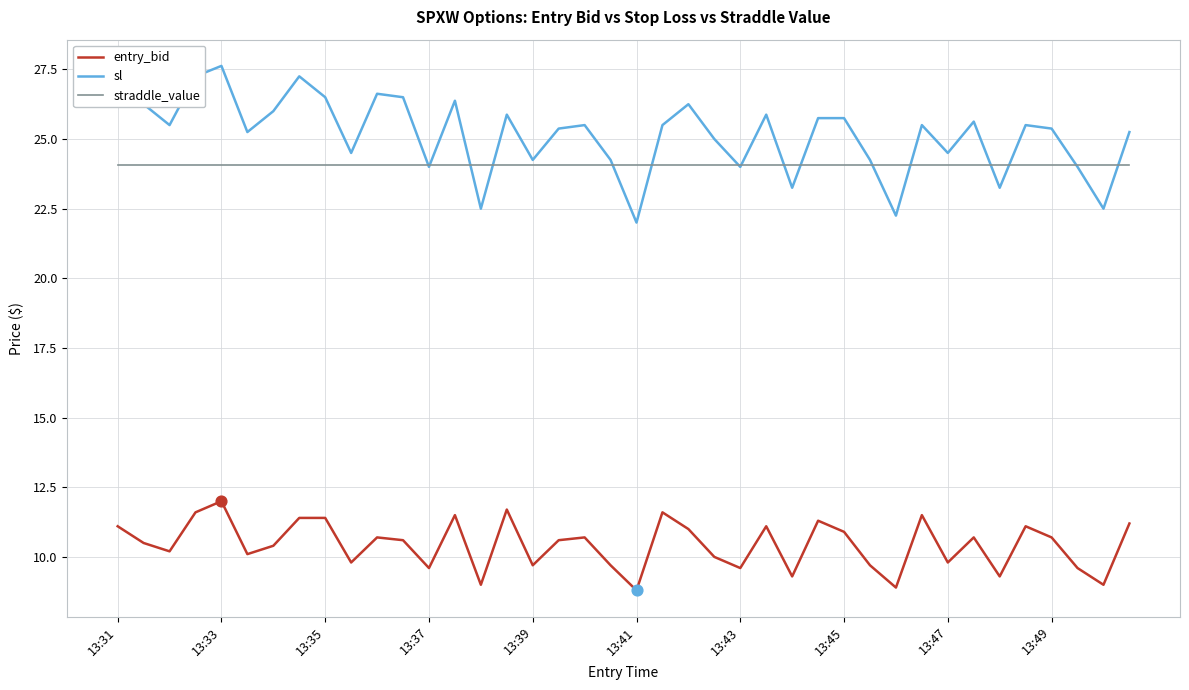

What are all the series names shown in the legend?

entry_bid, sl, straddle_value